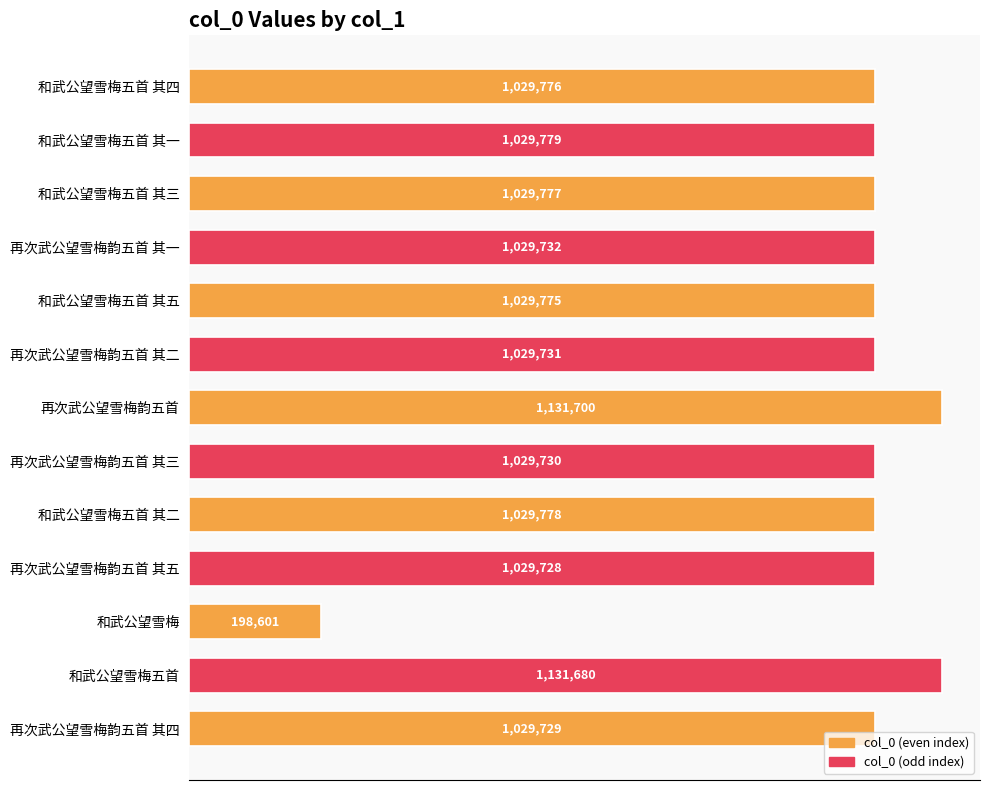

Where is the data nearest to the value 665150?

再次武公望雪梅韵五首 其五